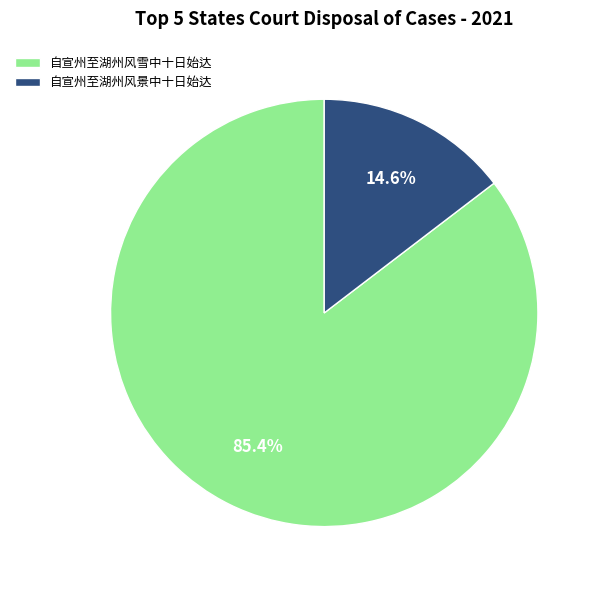

Is there any slice that represents more than half of the pie?

Yes